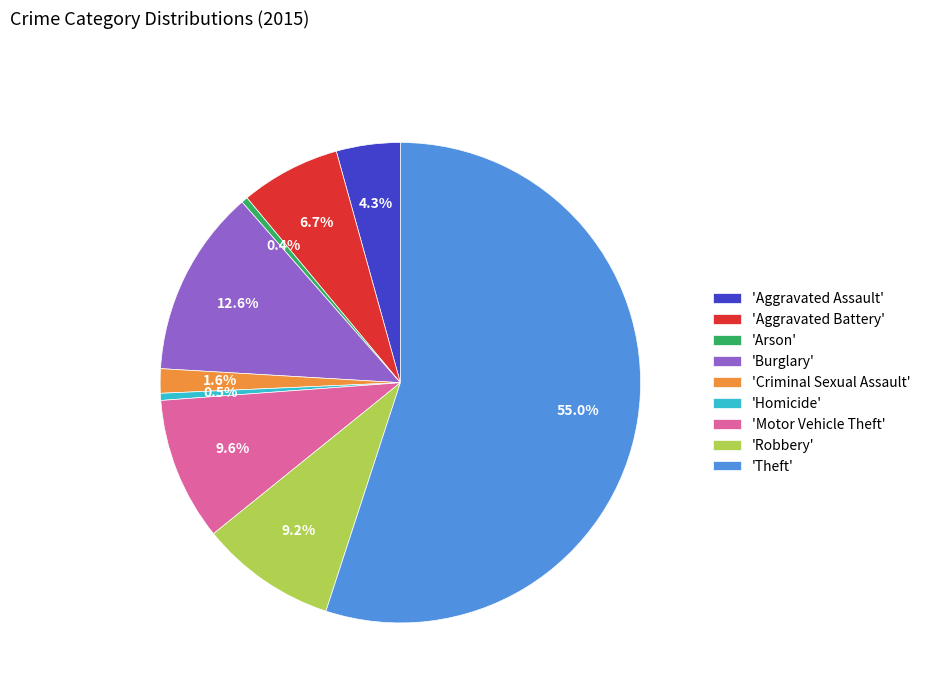

What percentage do 'Motor Vehicle Theft' and 'Homicide' together represent?

10.1%